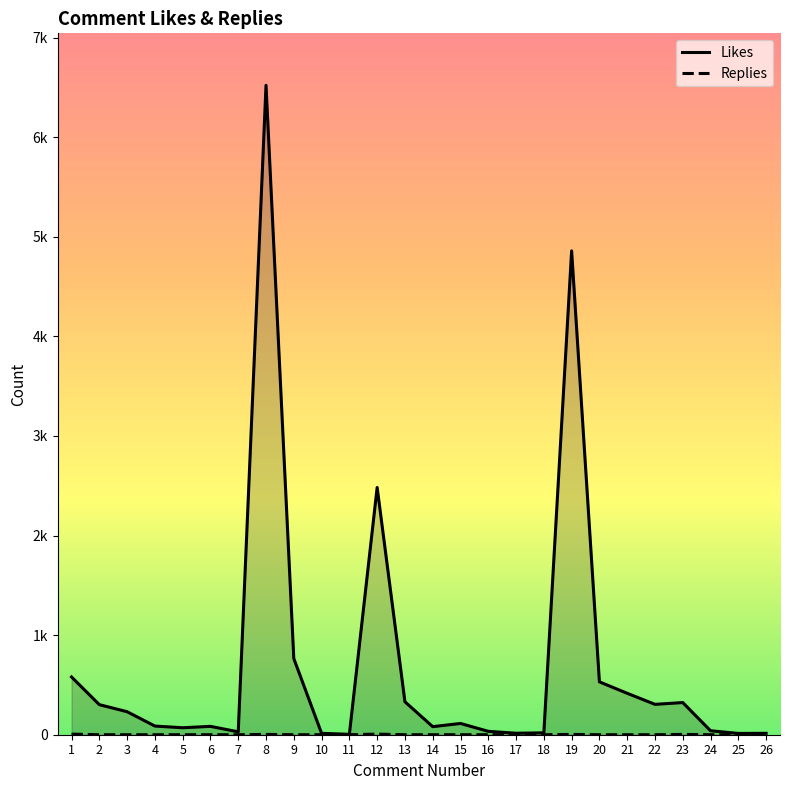

What is the sum of all Replies values?

21